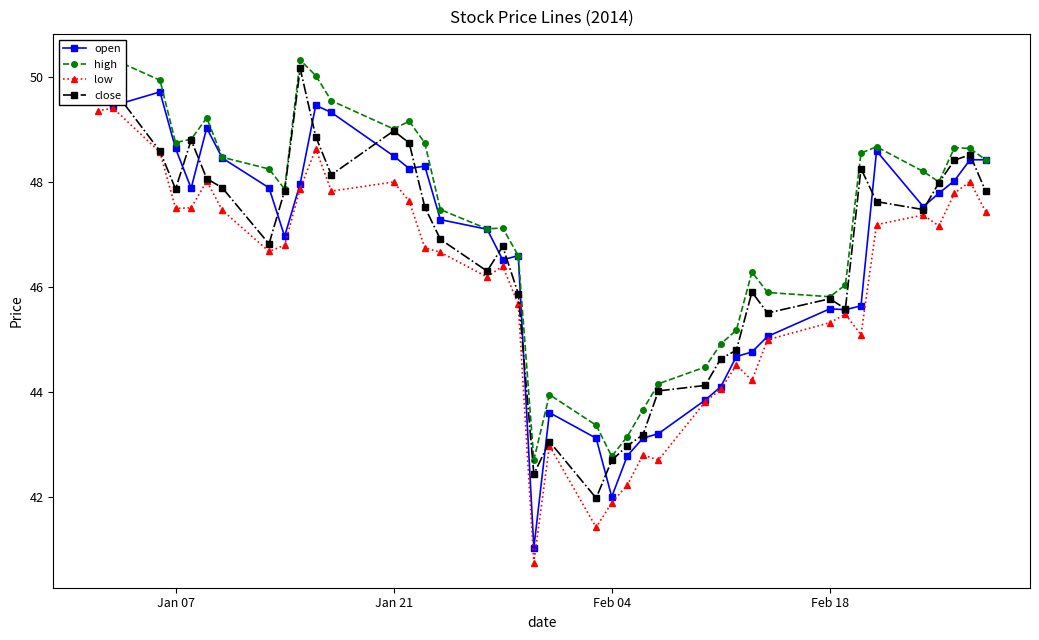

Is it true that close equals 13.6 at Feb 04?

False